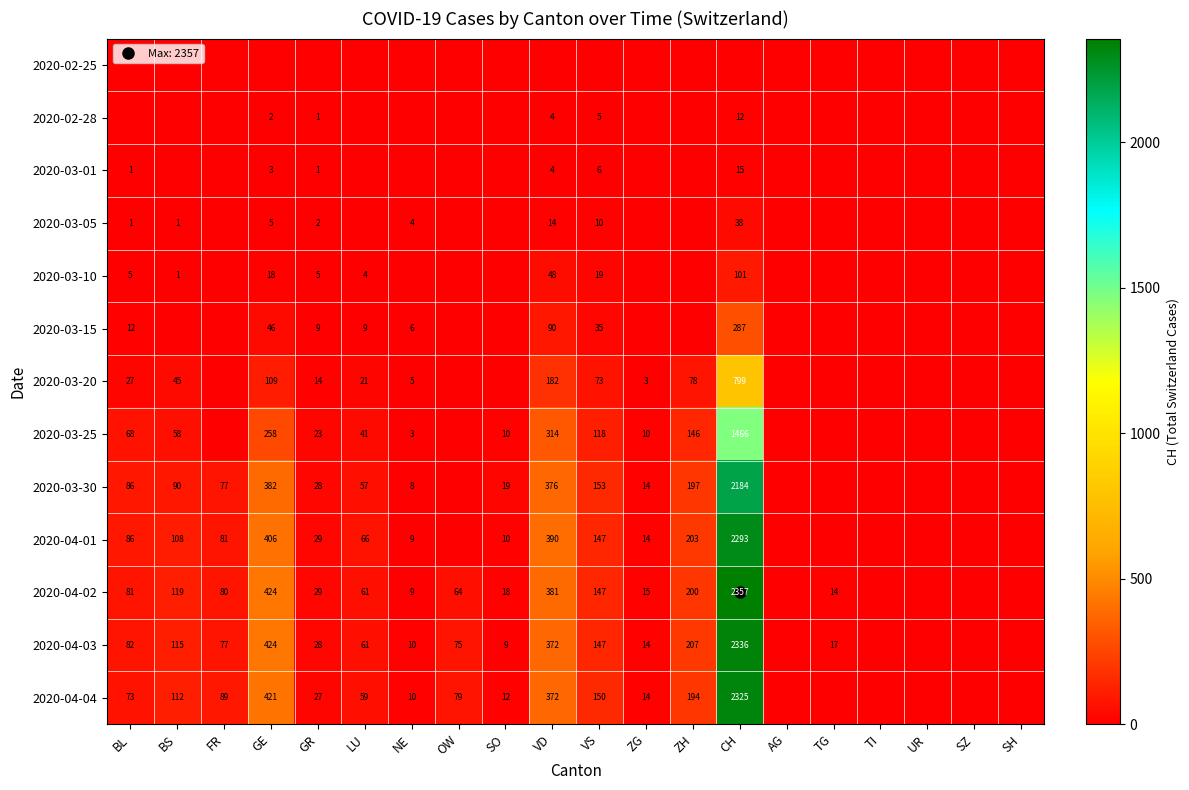

At which label does 2020-03-30 first exceed 28?

BL